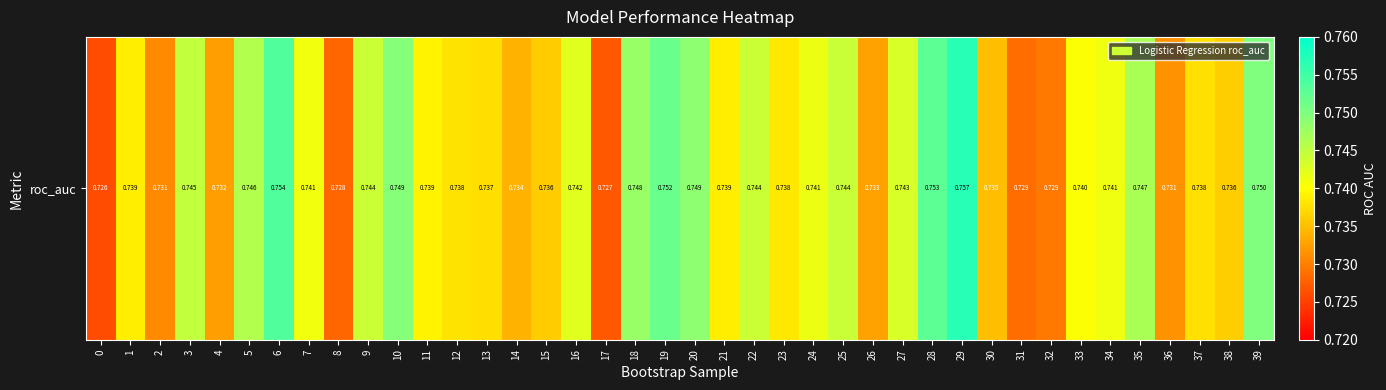

List the labels in order of value, largest first.

29, 6, 28, 19, 39, 10, 20, 18, 35, 5, 3, 25, 22, 9, 27, 16, 24, 34, 7, 33, 11, 21, 1, 23, 12, 37, 13, 38, 15, 30, 14, 26, 4, 36, 2, 32, 31, 8, 17, 0